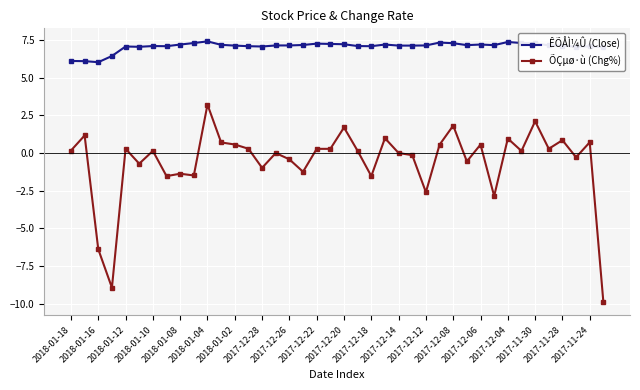

What is the sum of all ÕÇµø·ù (Chg%) values?

-23.0